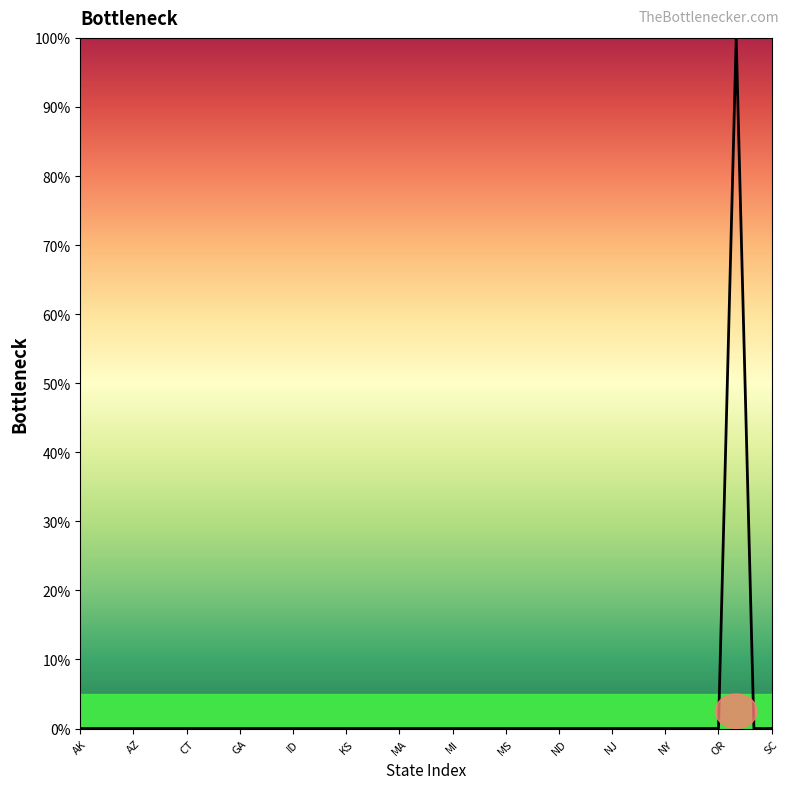

True or false: there are more than 1 points higher than both neighbors.

False